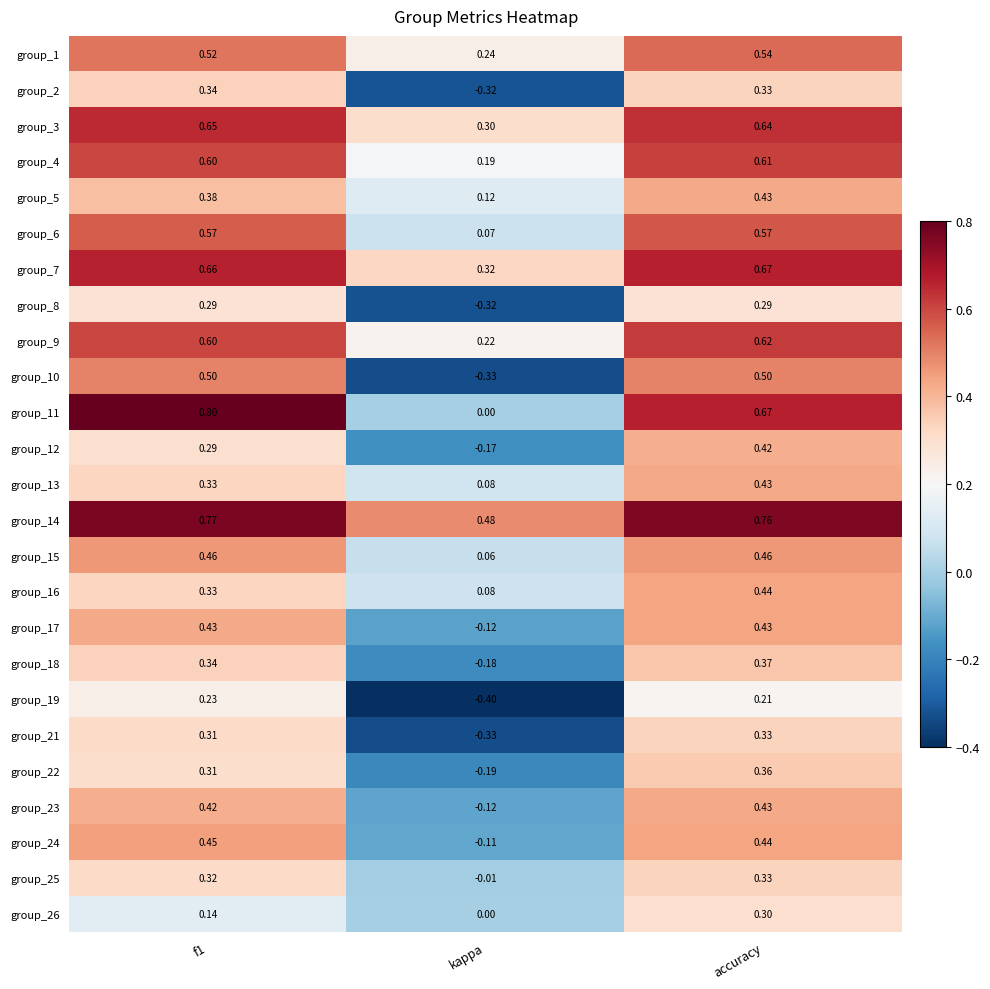

At which label is group_13 closest to 0?

kappa